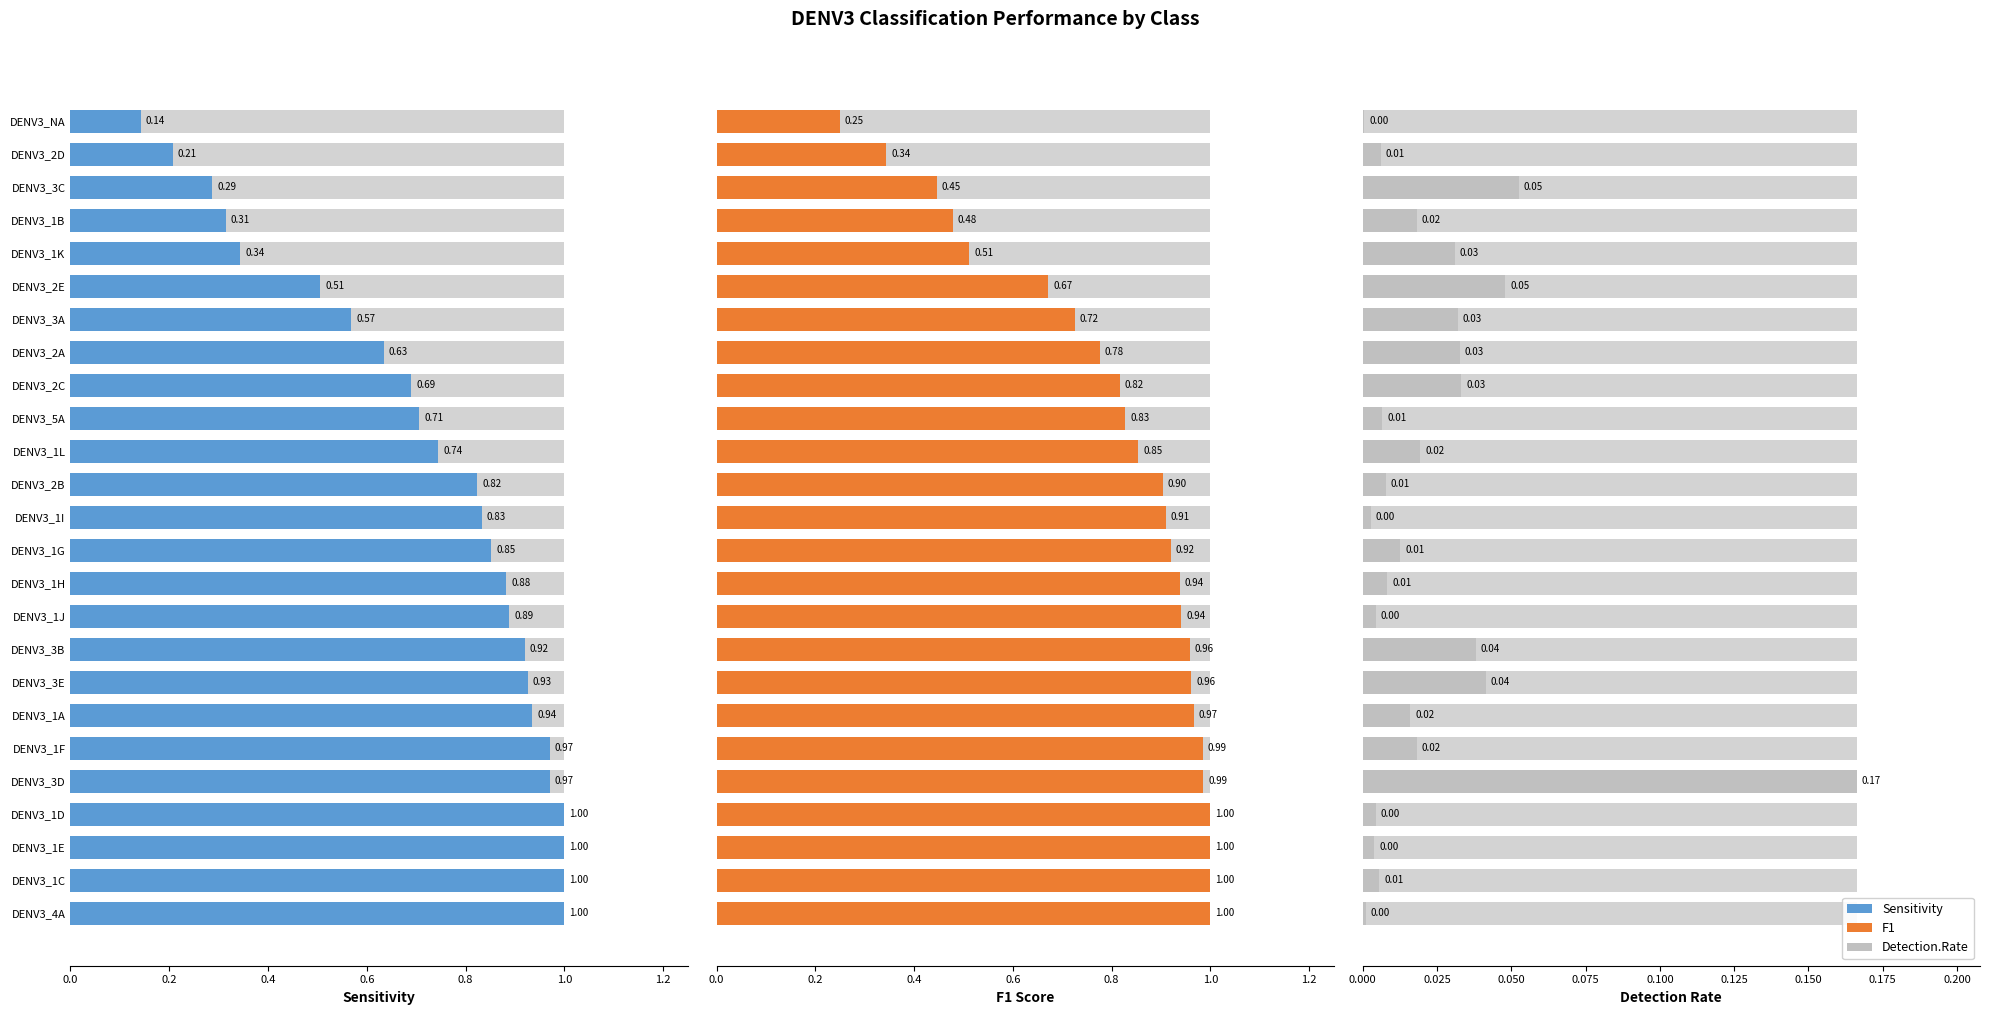

How many groups of bars are there?

25